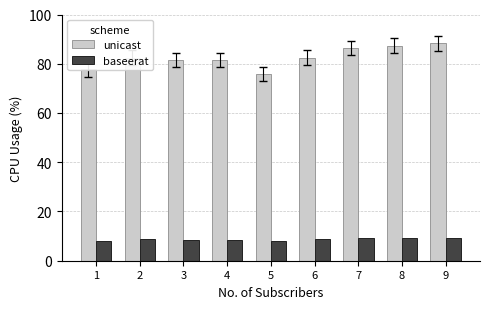

What is the spread (max minus min) of values at 9?

79.0